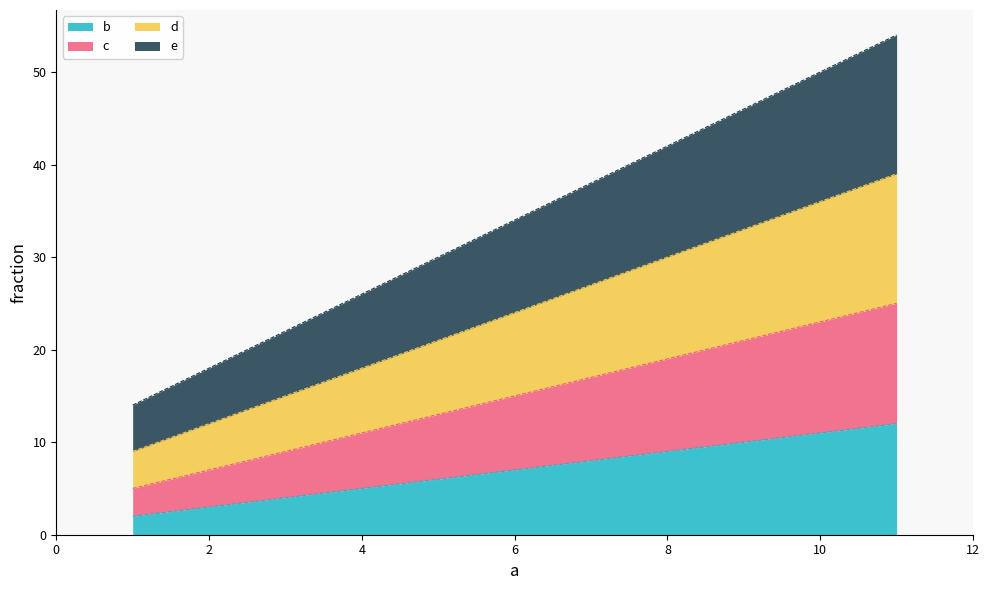

What are all the series names shown in the legend?

b, c, d, e